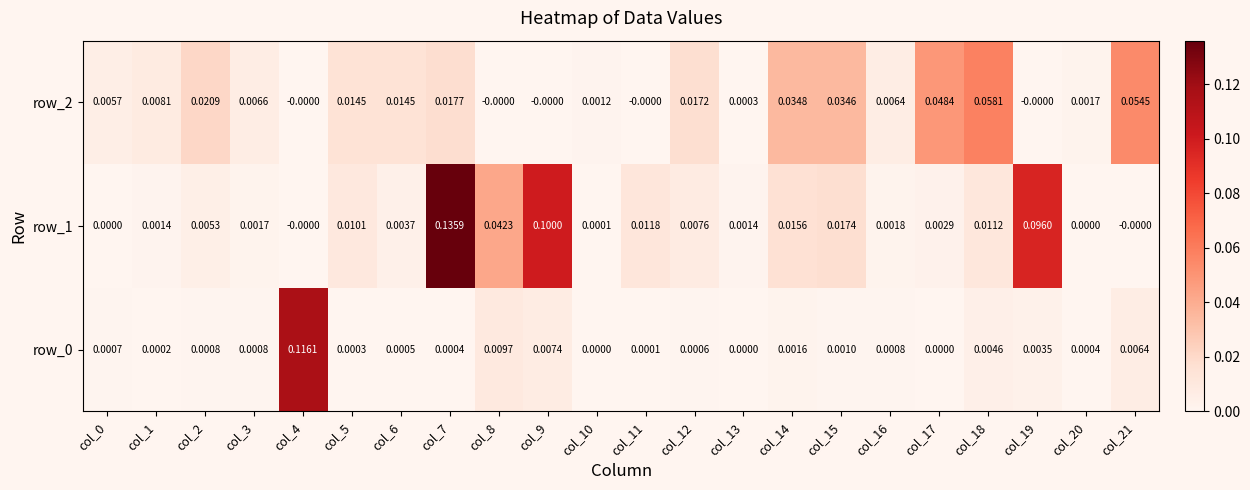

Is the value of row_1 at col_2 greater than the value of row_0 at col_15?

Yes